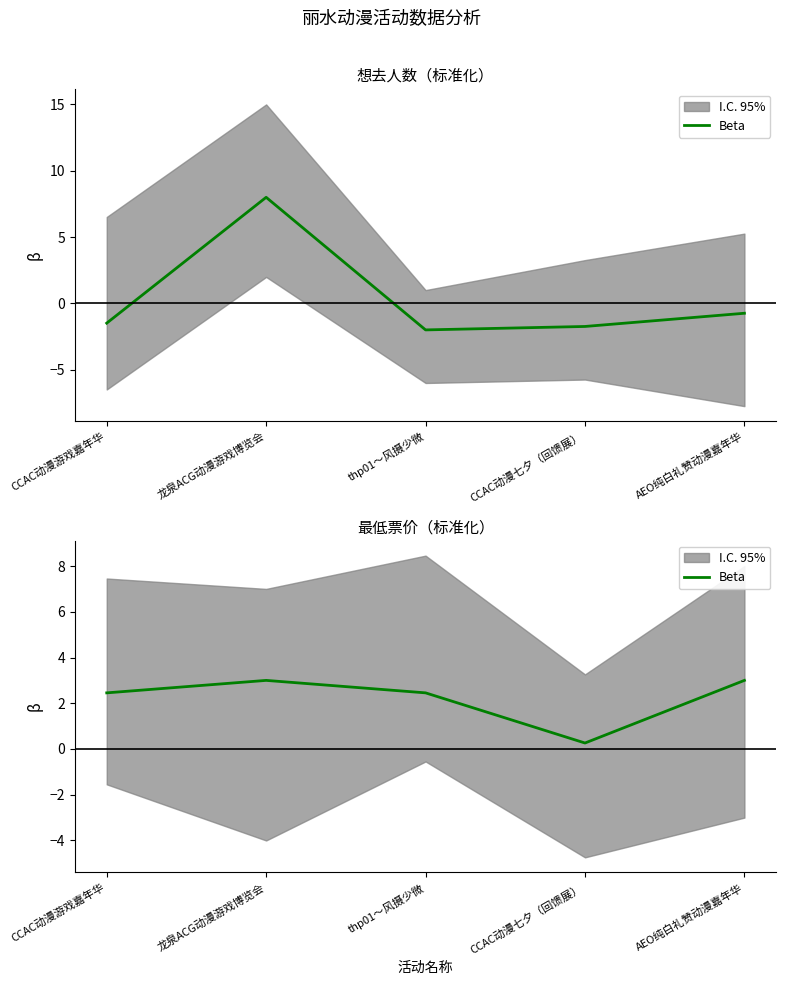

Rank the categories by value from highest to lowest.

龙泉ACG动漫游戏博览会, AEO纯白礼赞动漫嘉年华, CCAC动漫游戏嘉年华, thp01～风摄少微, CCAC动漫七夕（回馈展）